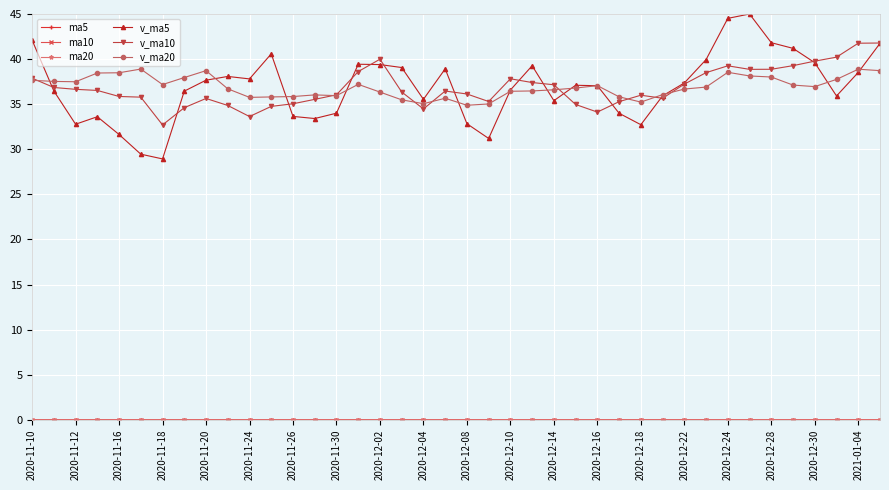

At how many categories does at least one series exceed 24?

40